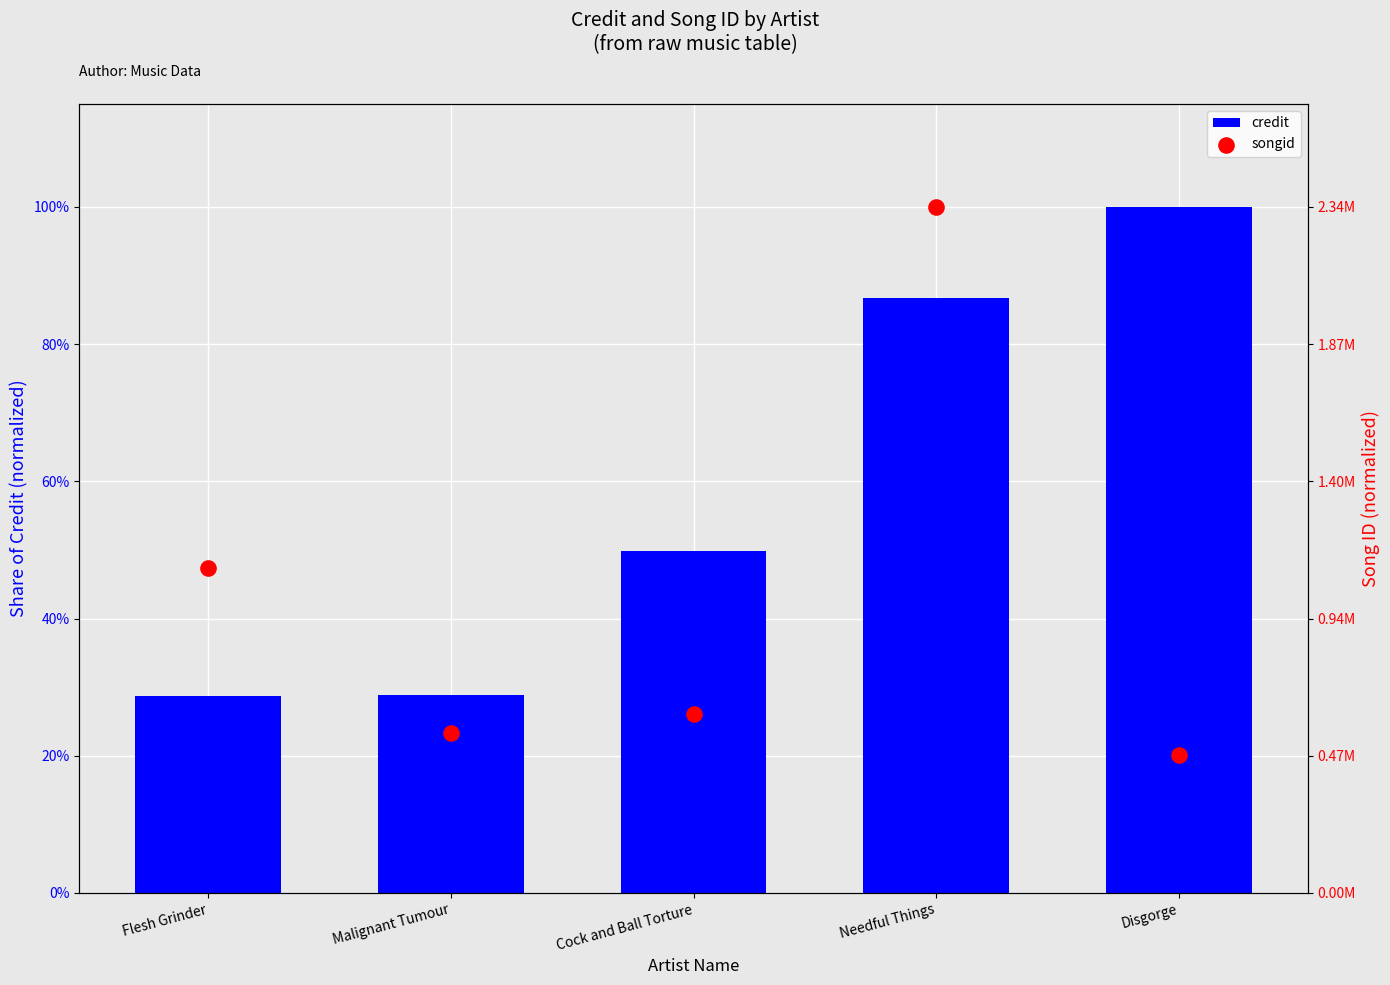

What is the total value across all series at Cock and Ball Torture?

0.8